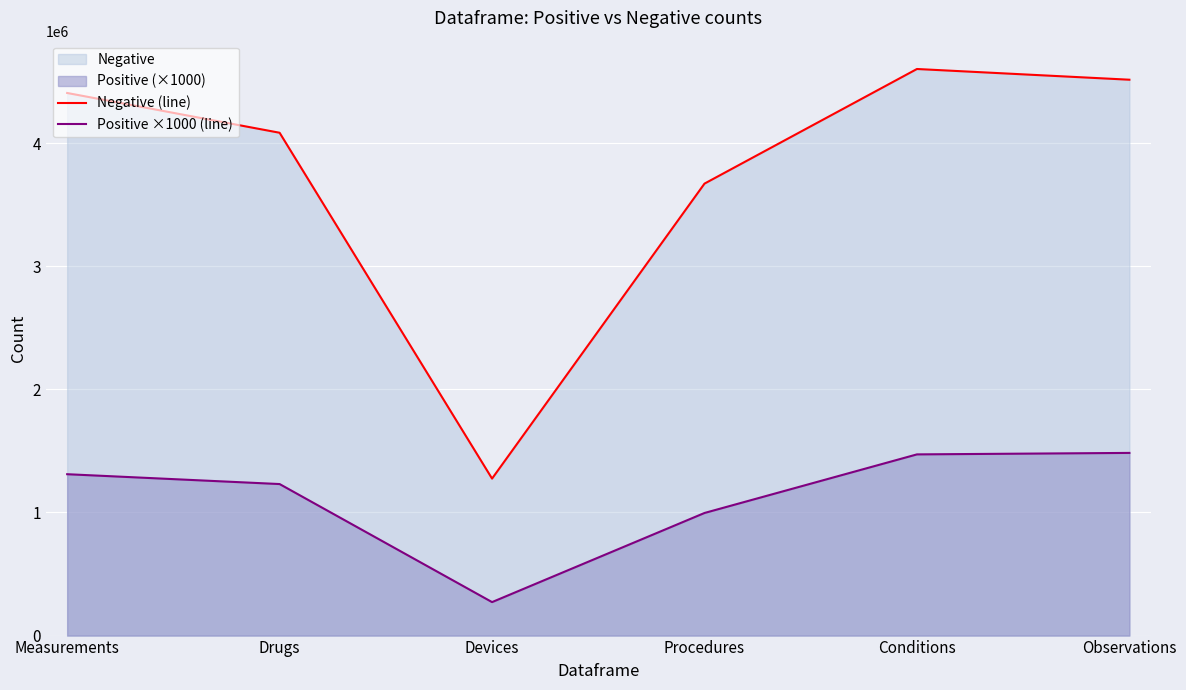

What is the difference between the highest and lowest values at Devices?

1003318